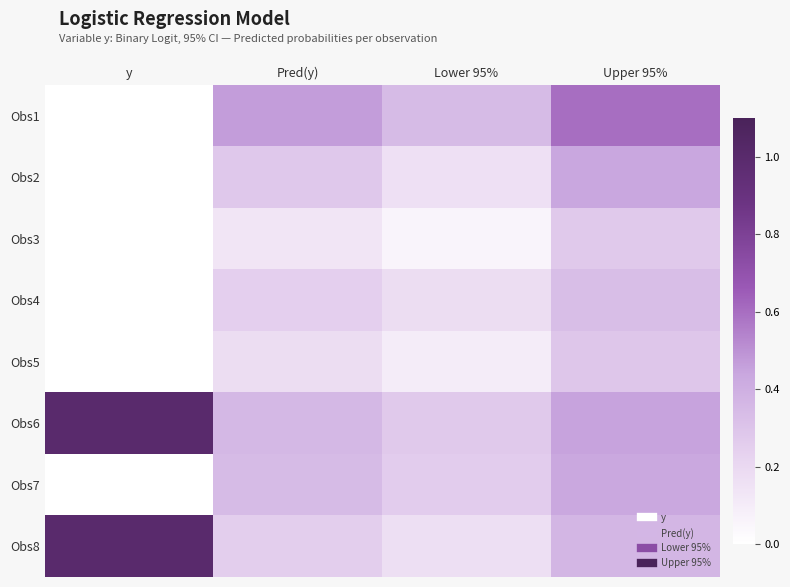

Which has a higher value, Upper 95% or y?

Upper 95%